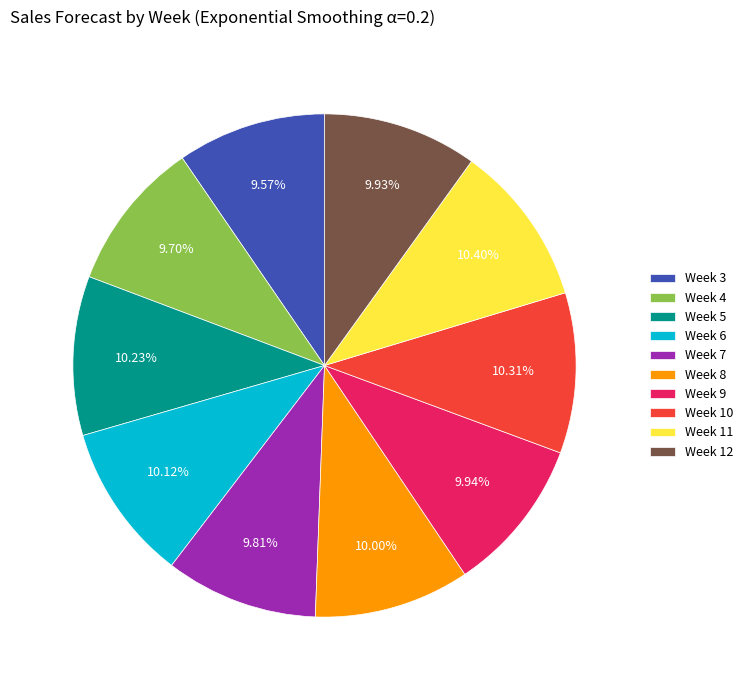

The Week 6 slice represents 1% of the pie. True or false?

False